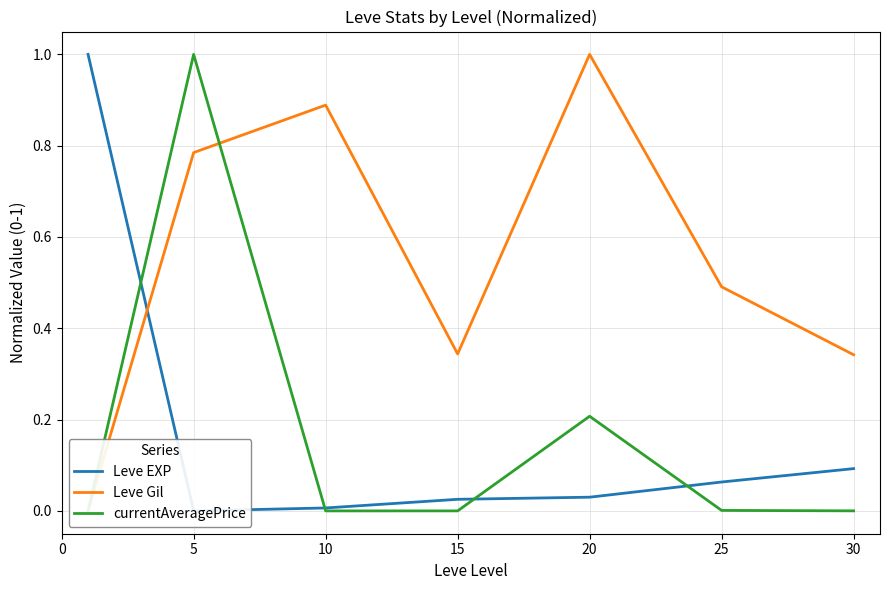

At which label does Leve Gil reach its peak?

20